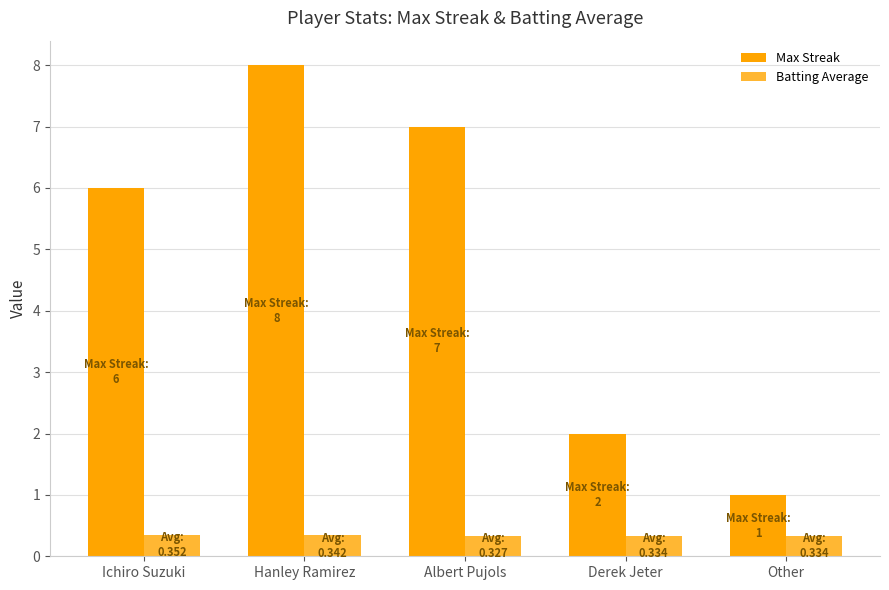

How many bars are there in total?

10